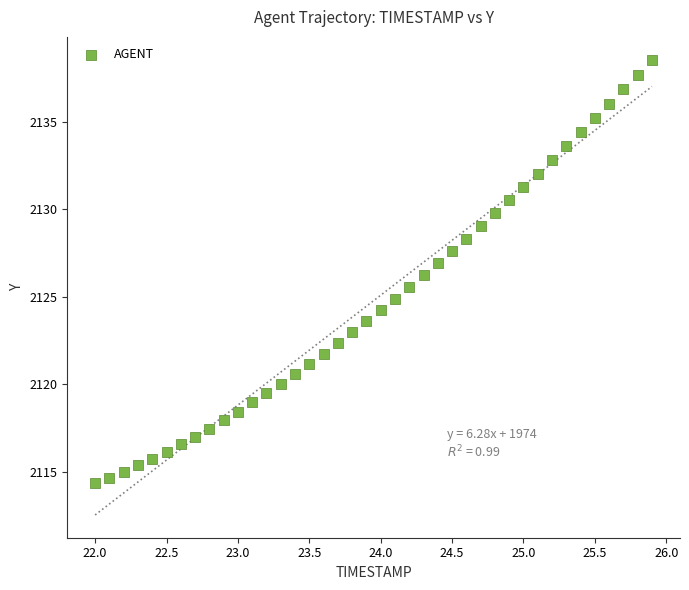

What is the range of Y values (max minus min)?

24.2